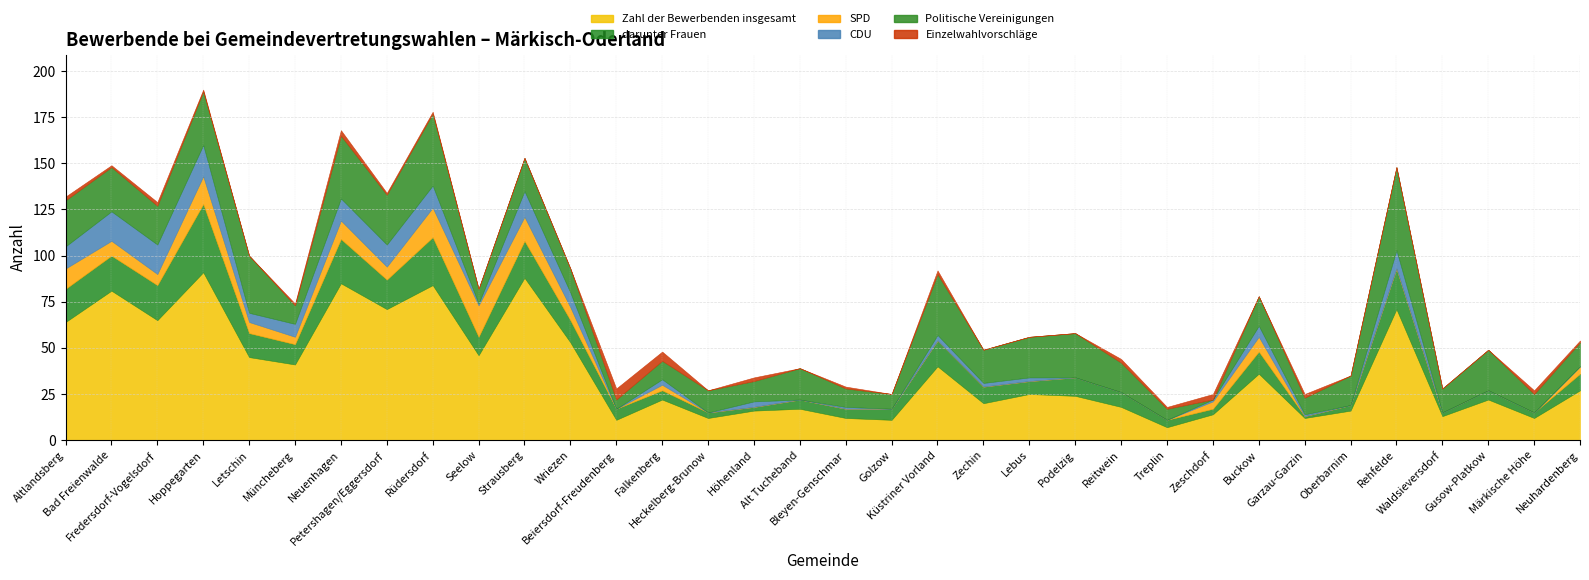

How many interior local peaks does the darunter Frauen series have?

9